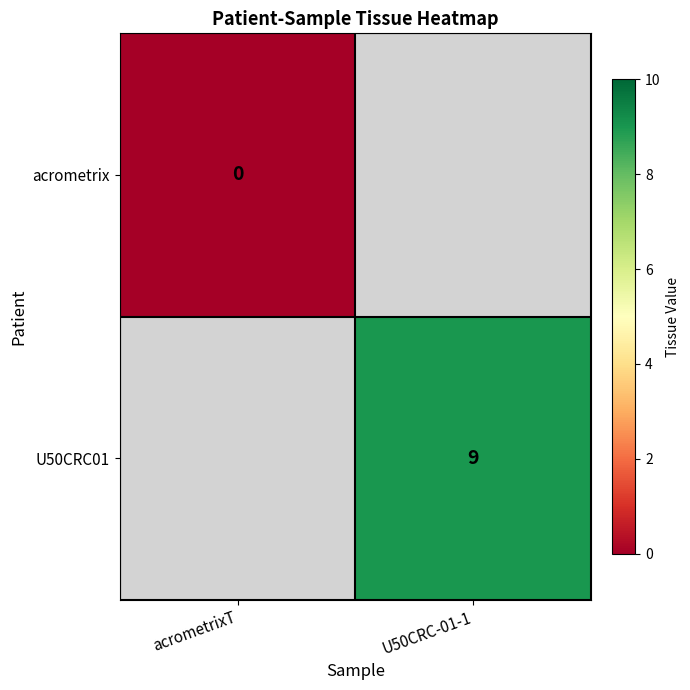

The value of U50CRC01 at U50CRC-01-1 is 9. True or false?

True